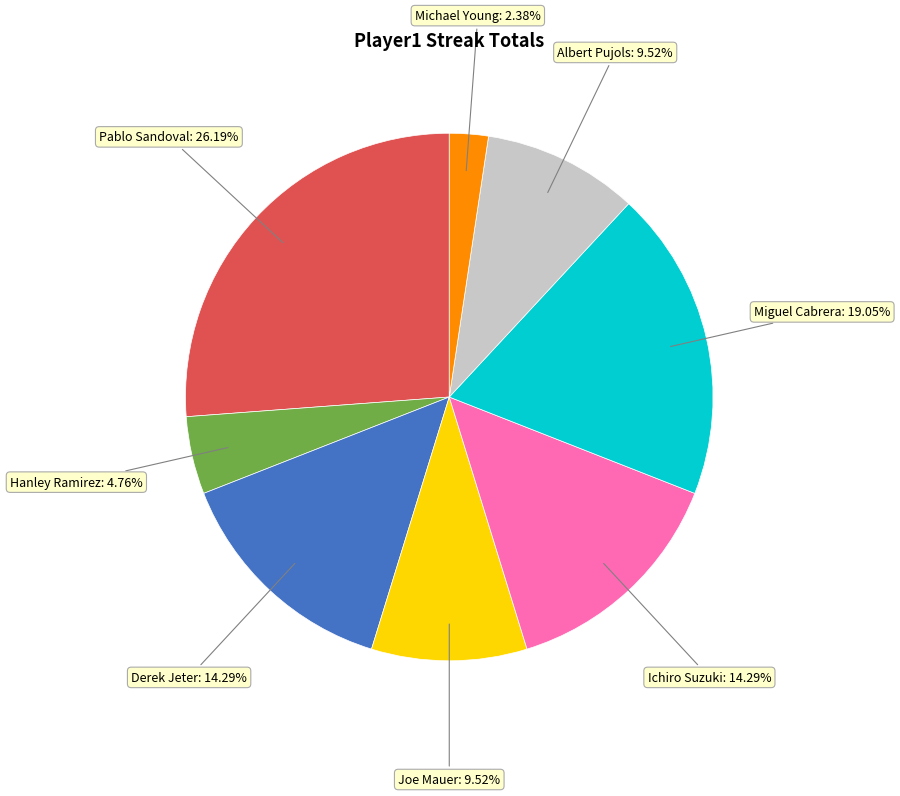

Does any single category account for the majority?

No